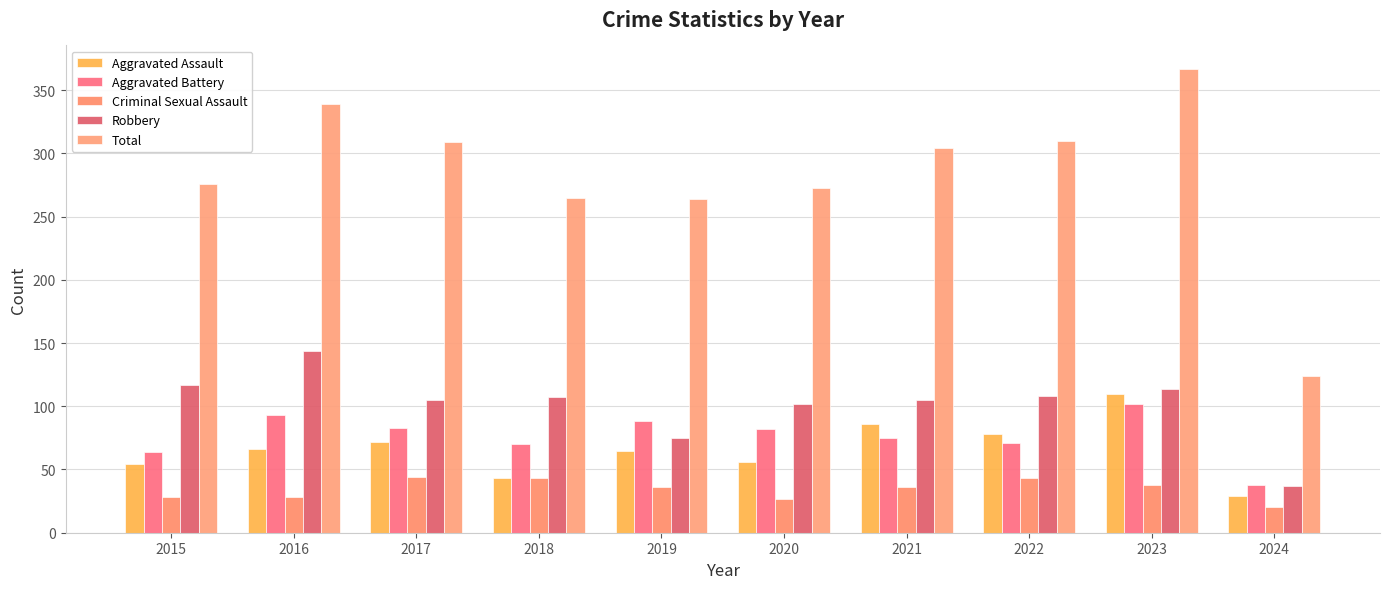

What is the value of the Aggravated Battery bar at the 8th from the left?

71